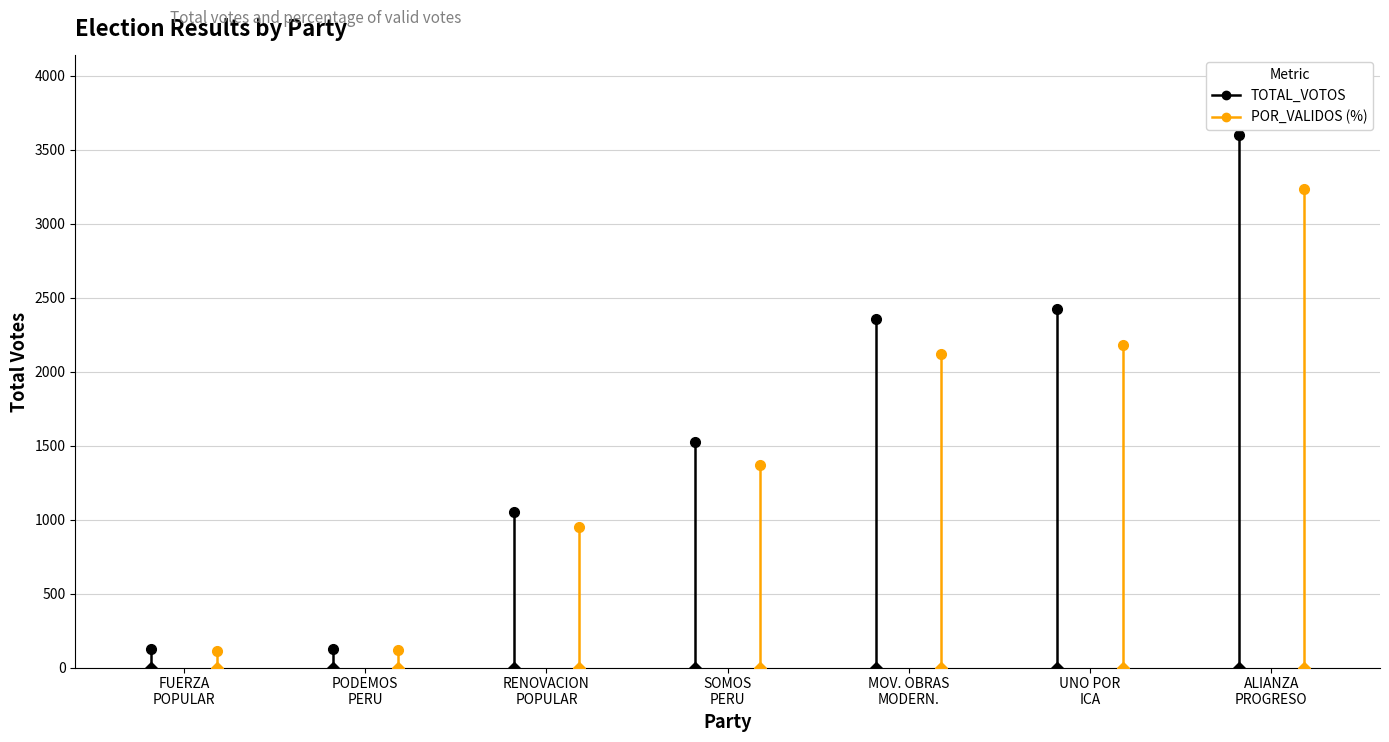

True or false: TOTAL_VOTOS and POR_VALIDOS cross at least once.

False